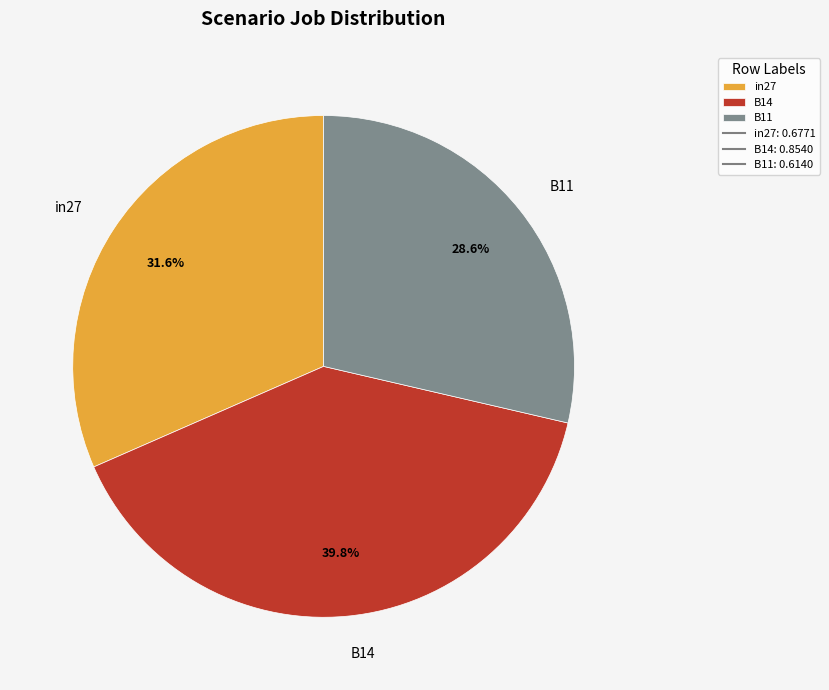

Is there any slice that represents more than half of the pie?

No